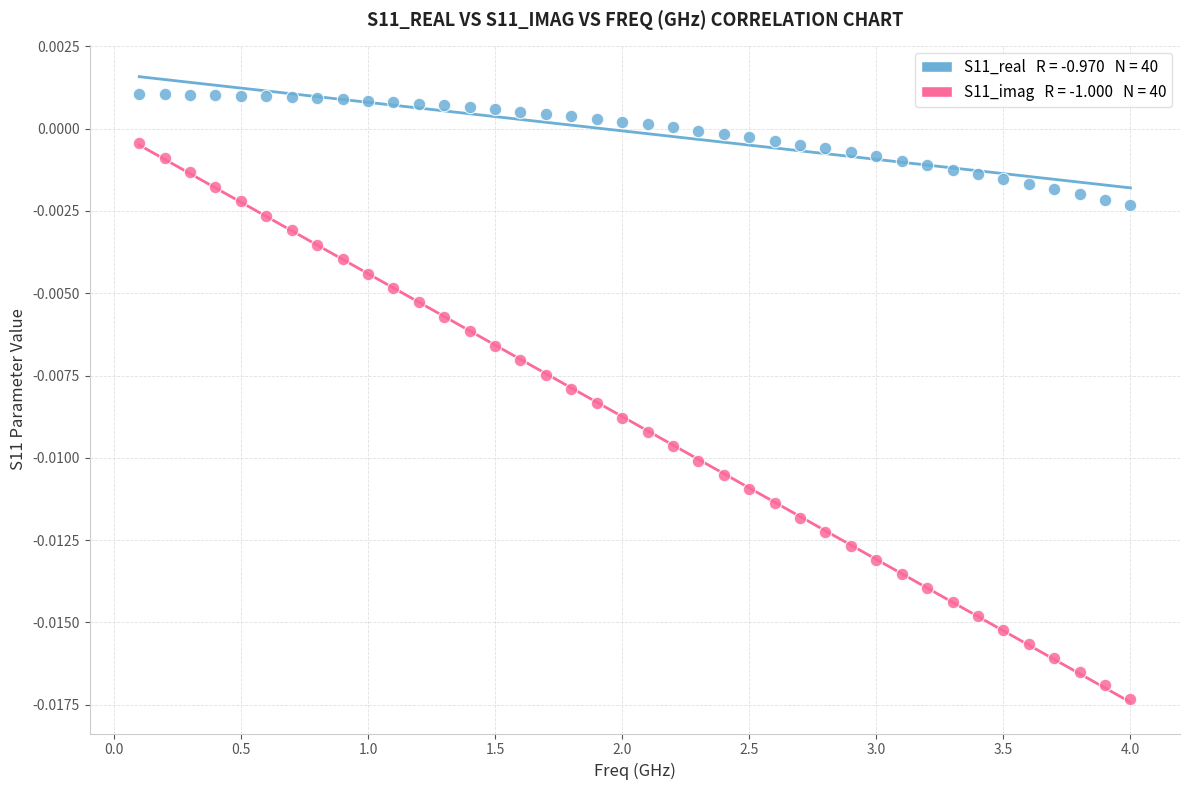

Across all data points, what is the range of X values (max minus min)?

3.9